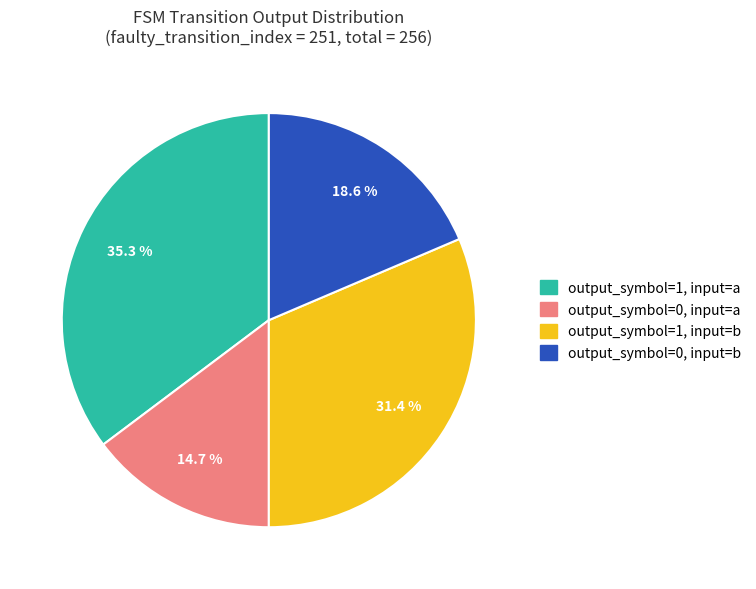

Is there a majority slice in this chart?

No